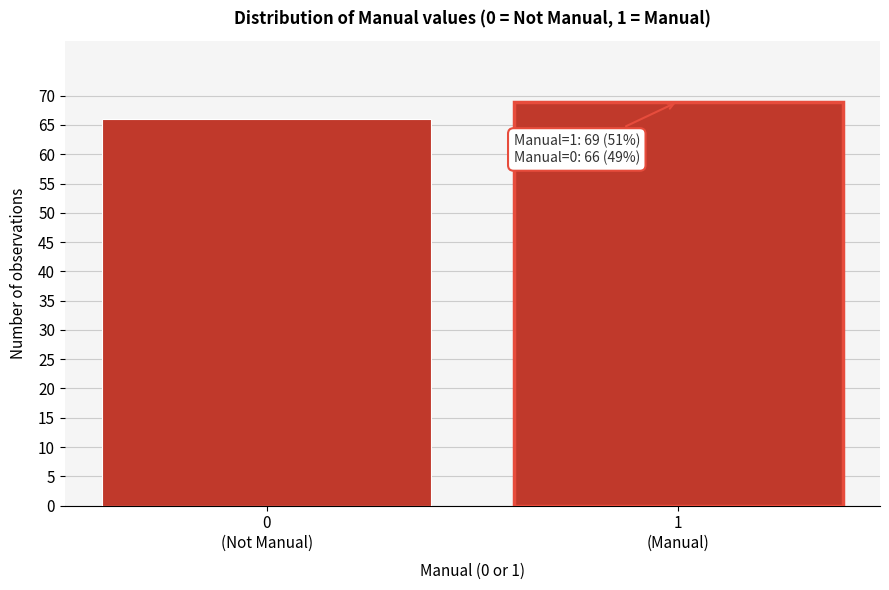

Reading left to right, list all the values displayed in this chart.

66	69